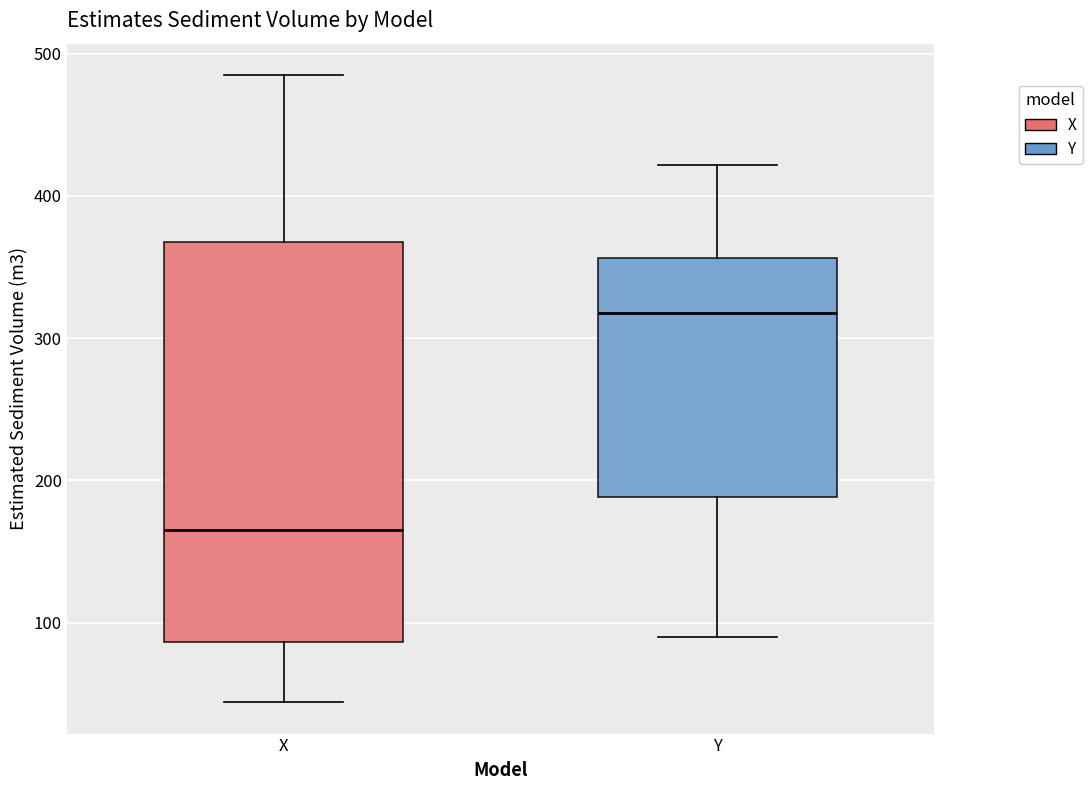

Reading left to right, transcribe this box plot: for each box, give where its median line is, the range the box spans, and where its two whiskers end, as read against the y-axis. The values are not printed on the chart, so give them approximately, as read against the axis.

X: median 170, box 90 to 370, whiskers 40 to 490
Y: median 320, box 190 to 360, whiskers 90 to 420